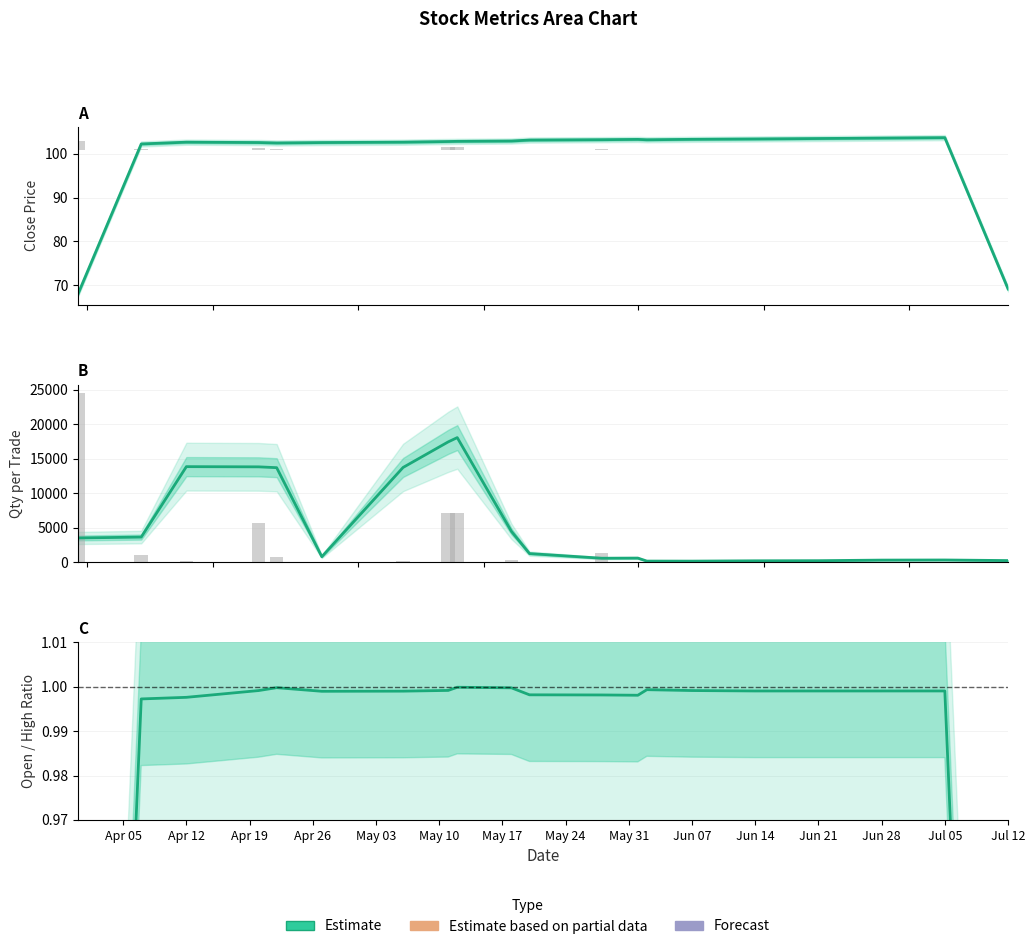

Reading left to right, extract all data points from this chart.

Close (Estimate): 68.0	102.3	102.7	102.6	102.5	102.6	102.7	102.8	102.9	102.9	103.1	103.2	103.3	103.2	103.3	103.4	103.5	103.6	103.7	69.2
Volume: 2.1	0.1	0.0	0.5	0.1	0.0	0.0	0.6	0.6	0.0	0.0	0.1	0.0	0.0	0.0	0.0	0.0	0.0	0.0	0.0
QTY per Trade (Estimate): 3523.3	3650.0	13854.6	13825.4	13706.2	809.0	13737.1	17443.3	18061.1	4475.4	1262.2	589.4	608.8	175.0	169.5	216.7	233.3	316.7	333.3	250.0
DLV_QTY: 24514.5	1054.8	141.2	5632.4	837.8	1.9	152.1	7076.6	7075.4	378.2	28.9	1386.9	33.9	80.8	54.8	40.4	83.7	69.3	112.6	98.1
Open/High Ratio (Estimate): 0.7	1.0	1.0	1.0	1.0	1.0	1.0	1.0	1.0	1.0	1.0	1.0	1.0	1.0	1.0	1.0	1.0	1.0	1.0	0.7